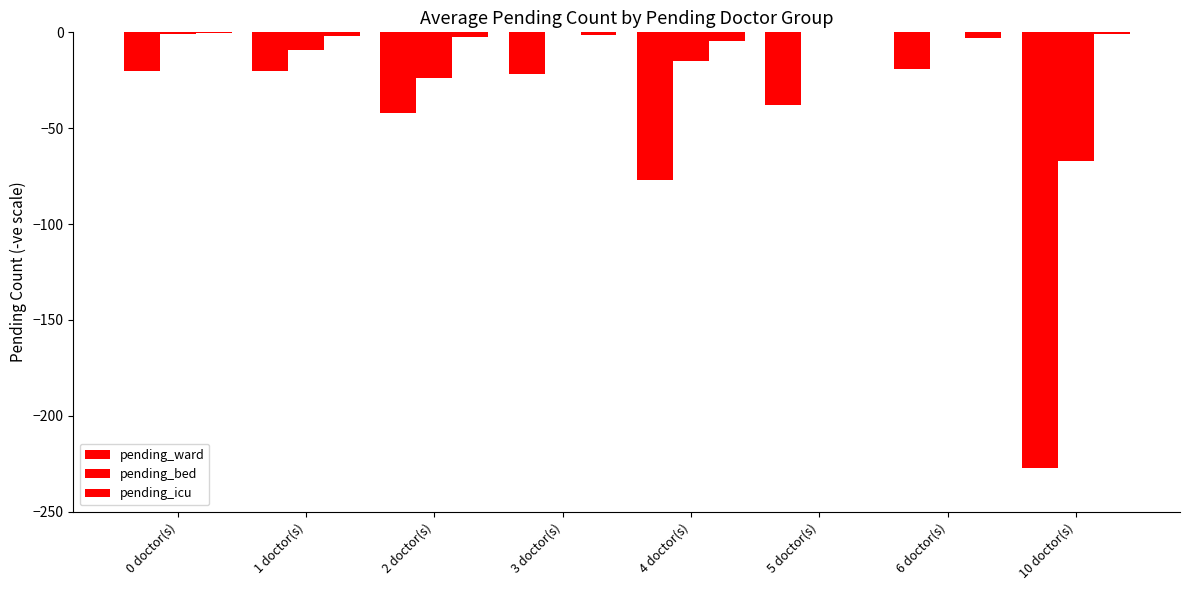

Reading left to right, extract all data points from this chart.

pending_ward: 0 doctor(s)=-20.0	1 doctor(s)=-20.2	2 doctor(s)=-42.2	3 doctor(s)=-21.5	4 doctor(s)=-77.0	5 doctor(s)=-38.0	6 doctor(s)=-19.0	10 doctor(s)=-227.0
pending_bed: 0 doctor(s)=-1.1	1 doctor(s)=-9.2	2 doctor(s)=-23.6	3 doctor(s)=0.0	4 doctor(s)=-15.0	5 doctor(s)=0.0	6 doctor(s)=0.0	10 doctor(s)=-67.0
pending_icu: 0 doctor(s)=-0.3	1 doctor(s)=-1.8	2 doctor(s)=-2.4	3 doctor(s)=-1.5	4 doctor(s)=-4.5	5 doctor(s)=0.0	6 doctor(s)=-3.0	10 doctor(s)=-1.0